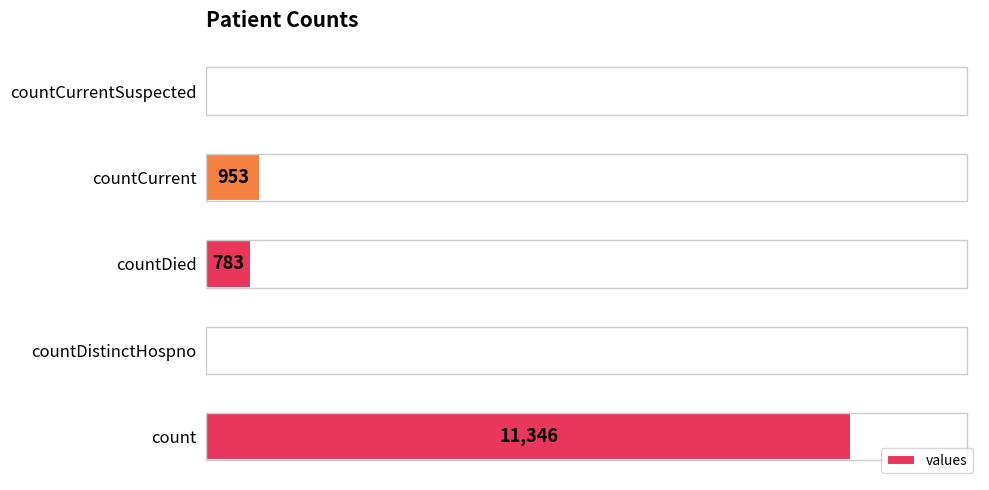

Are the bars horizontal?

Yes